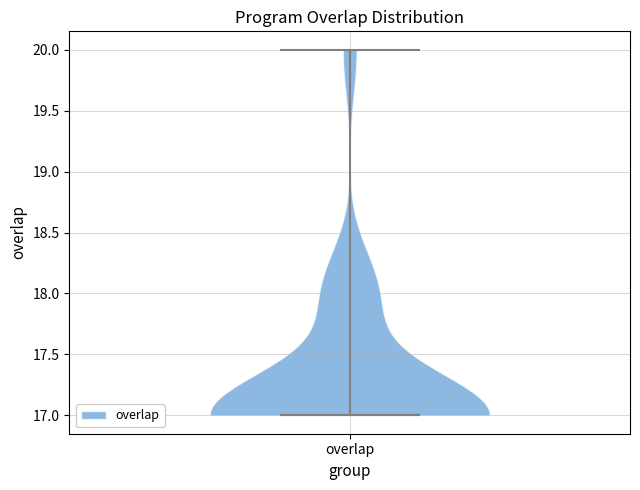

What is the lowest point the violin for overlap reaches on the y-axis? The values are not printed on the chart, so give them approximately, as read against the axis.

17